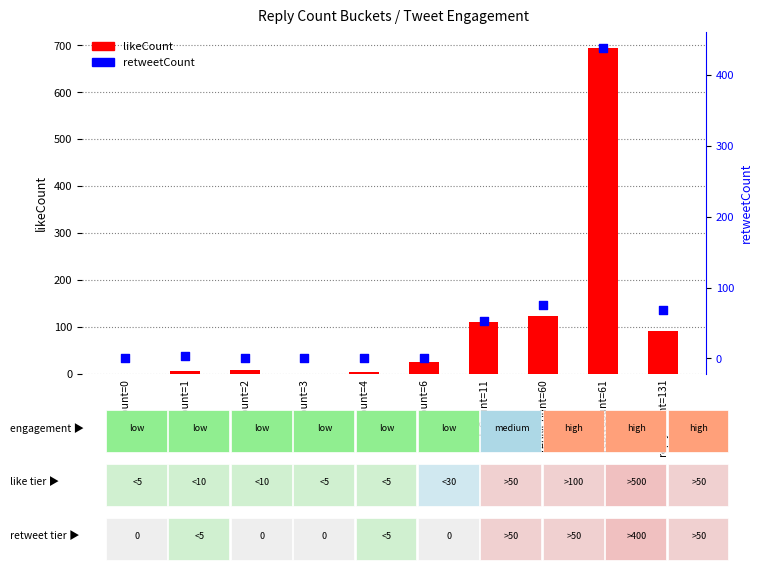

At which category is the sum across all series the highest?

replyCount=61